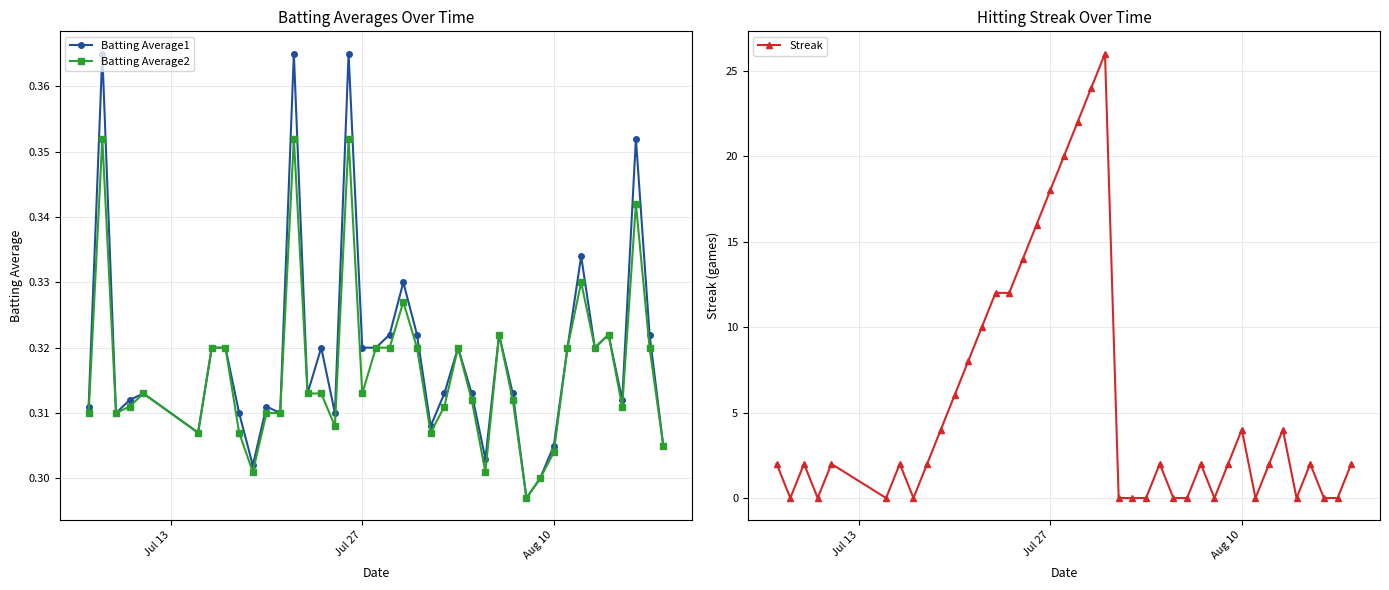

Does the chart have visible grid lines?

Yes